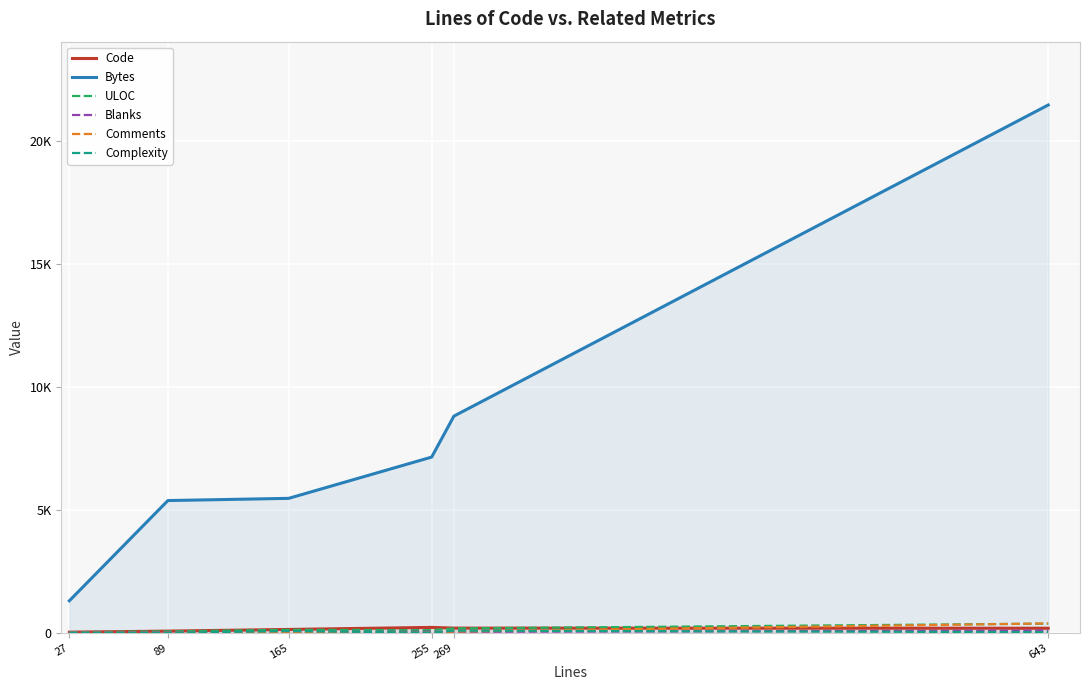

Reading right to left, list all the values displayed in this chart.

Code: 181	186	215	132	64	21
Bytes: 21460	8807	7141	5463	5373	1297
ULOC: 368	174	103	117	55	22
Blanks: 85	36	40	25	25	6
Comments: 377	47	0	8	0	0
Complexity: 21	83	0	66	0	0